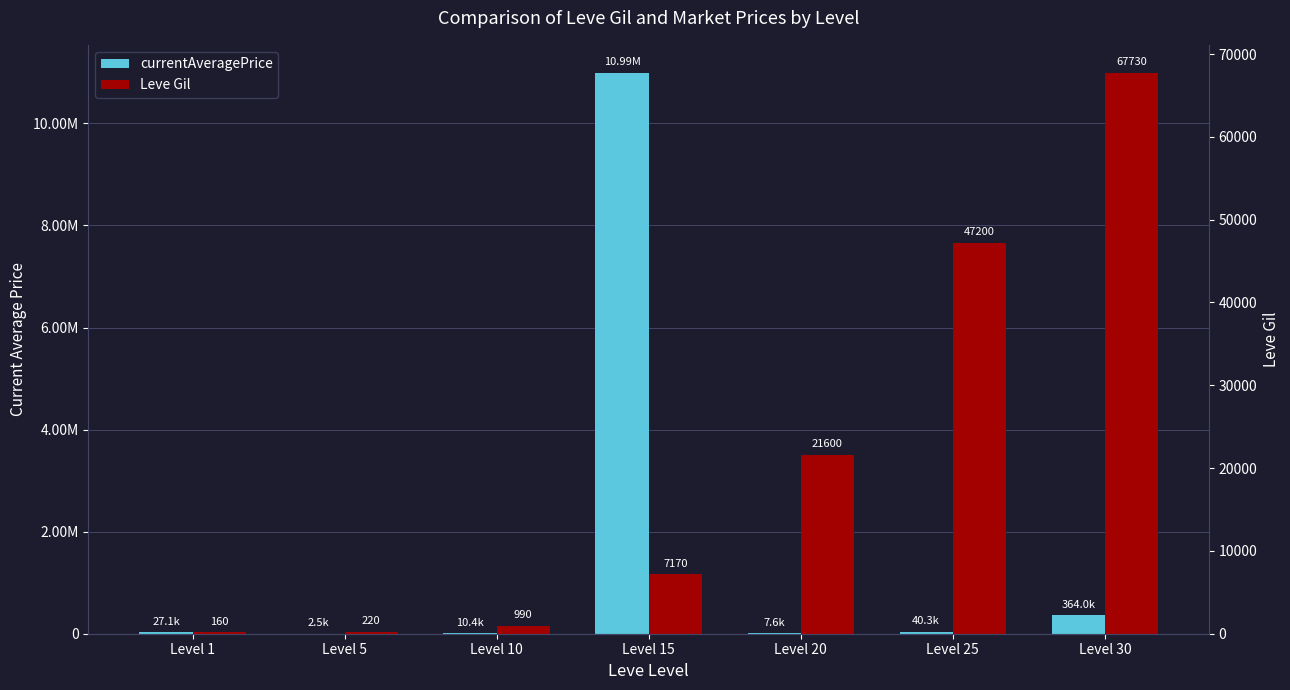

At which category does the chart reach its minimum across all series?

Level 1